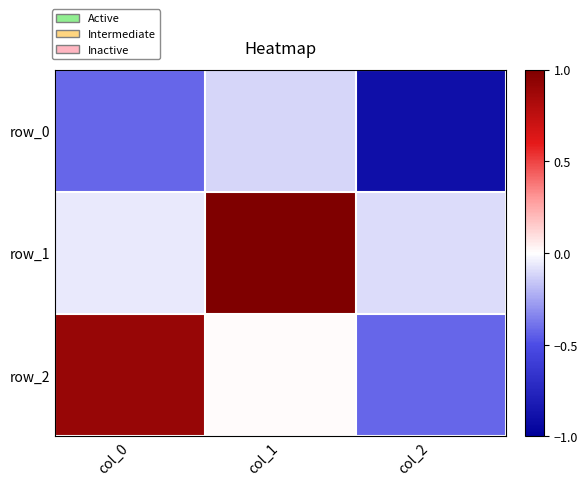

What is the difference between the row_0 values at col_2 and col_0?

0.5